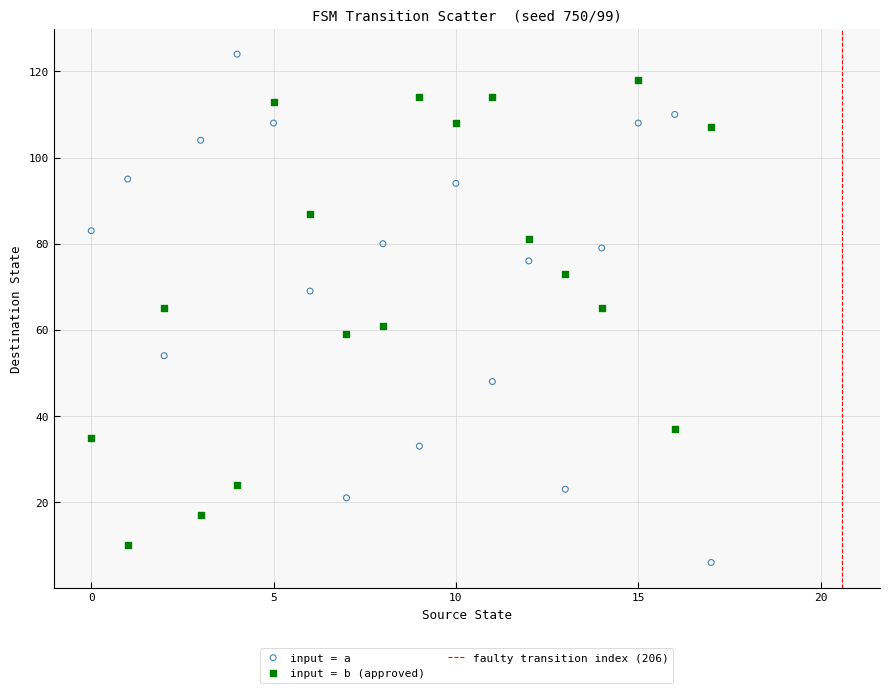

Across all data points, what is the range of Y values (max minus min)?

118